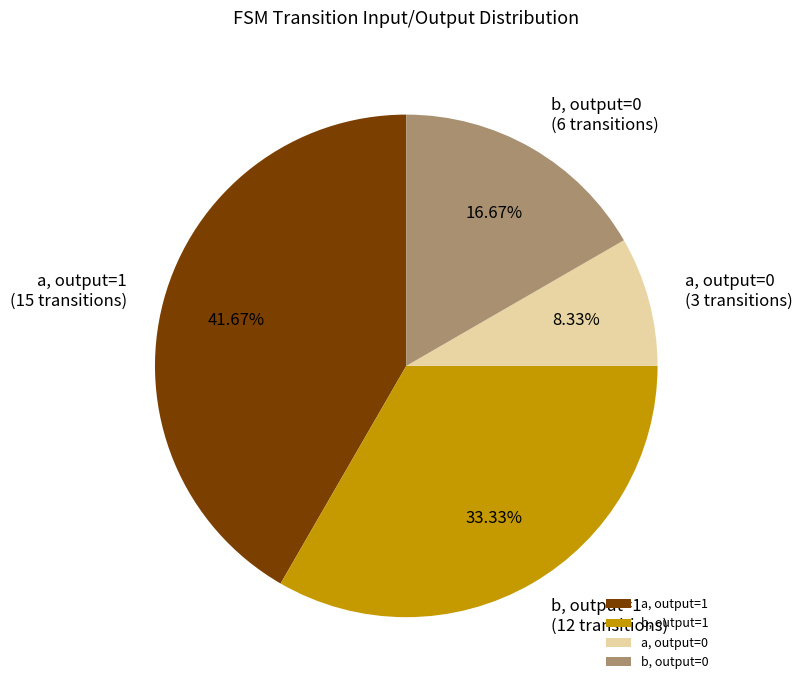

Combined, do b, output=0 and a, output=0 account for over 50%?

No